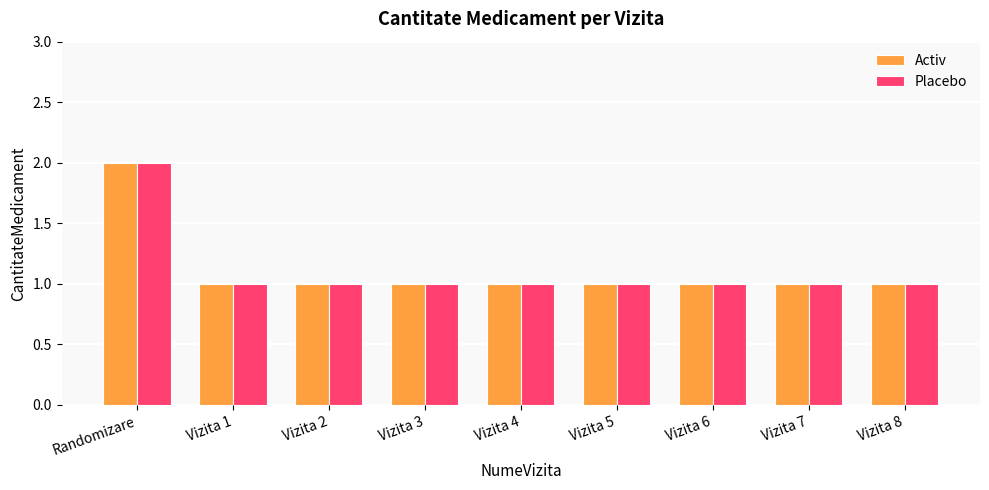

At which category is the sum across all series the highest?

Randomizare